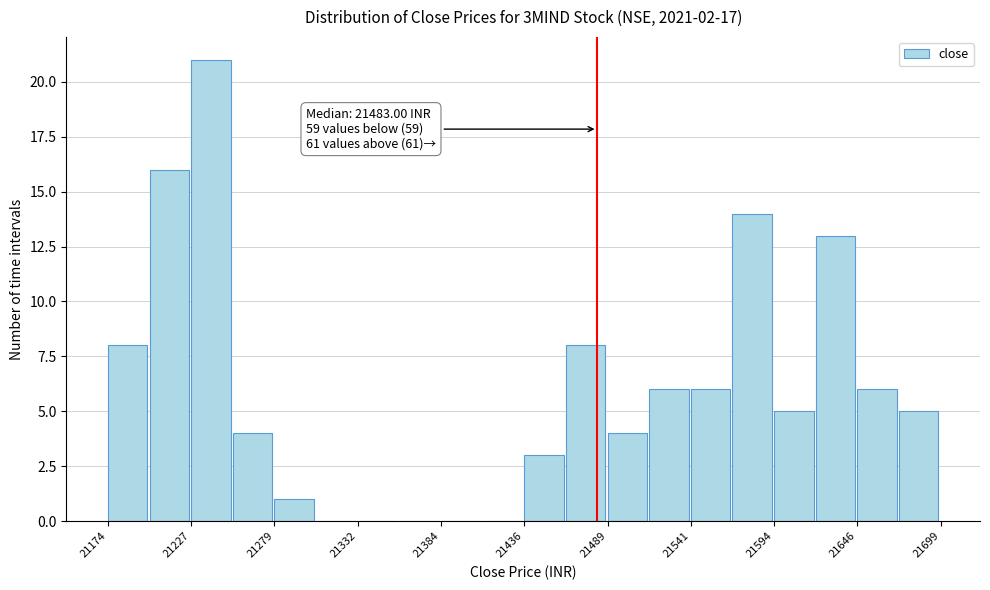

Around what value on the x-axis is the tallest bar? Give the approximate position of its centre, as read against the axis.

21240